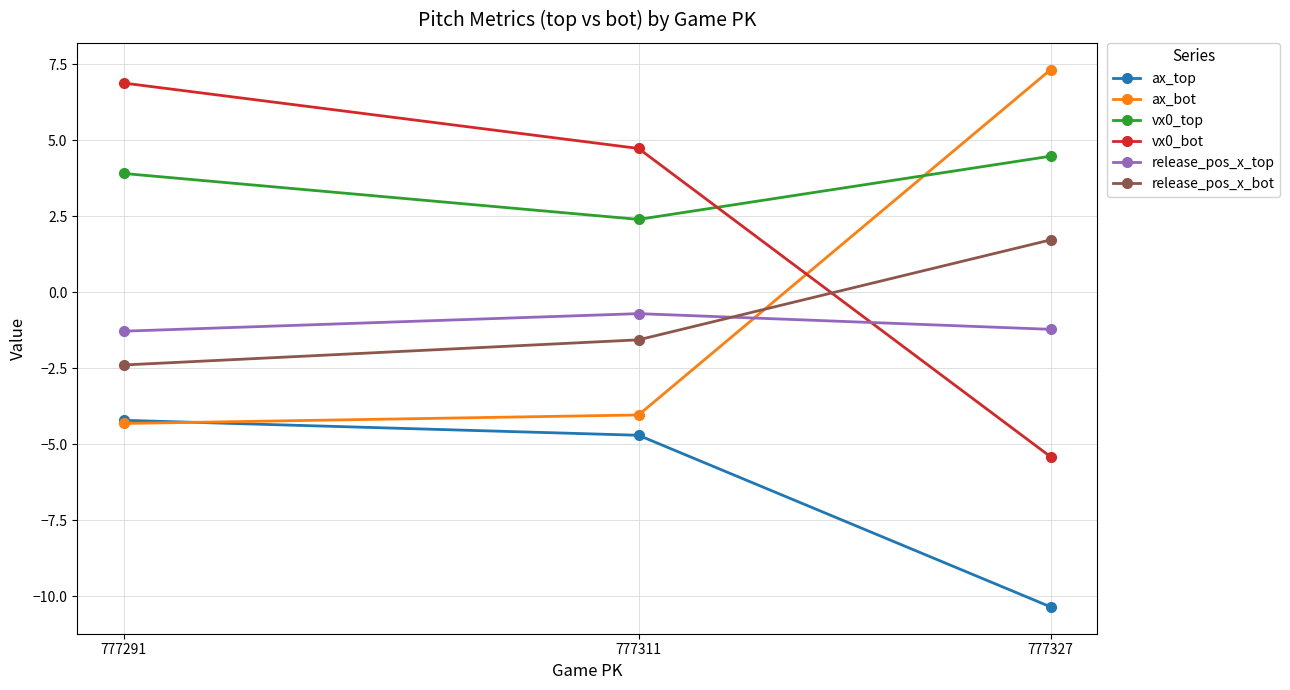

Rank the series at 777311 from lowest to highest value.

ax_top, ax_bot, release_pos_x_bot, release_pos_x_top, vx0_top, vx0_bot